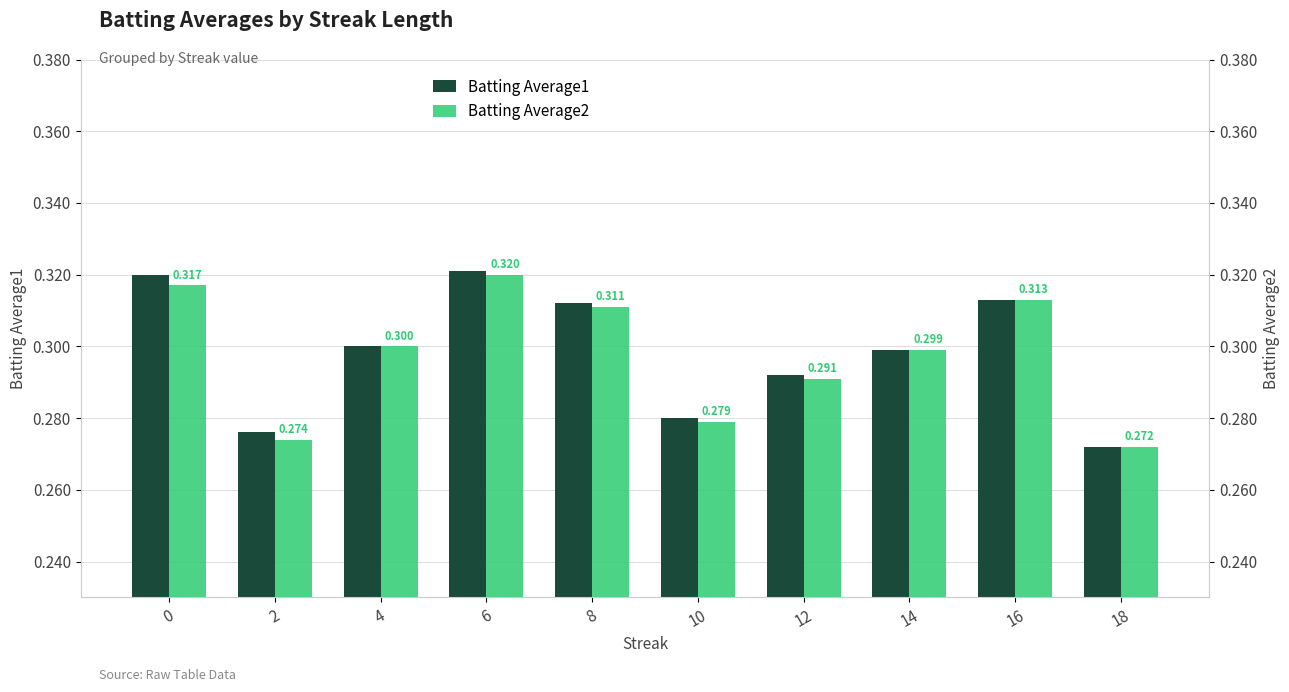

What is the sum of the Batting Average2 values at 8 and 10?

0.6